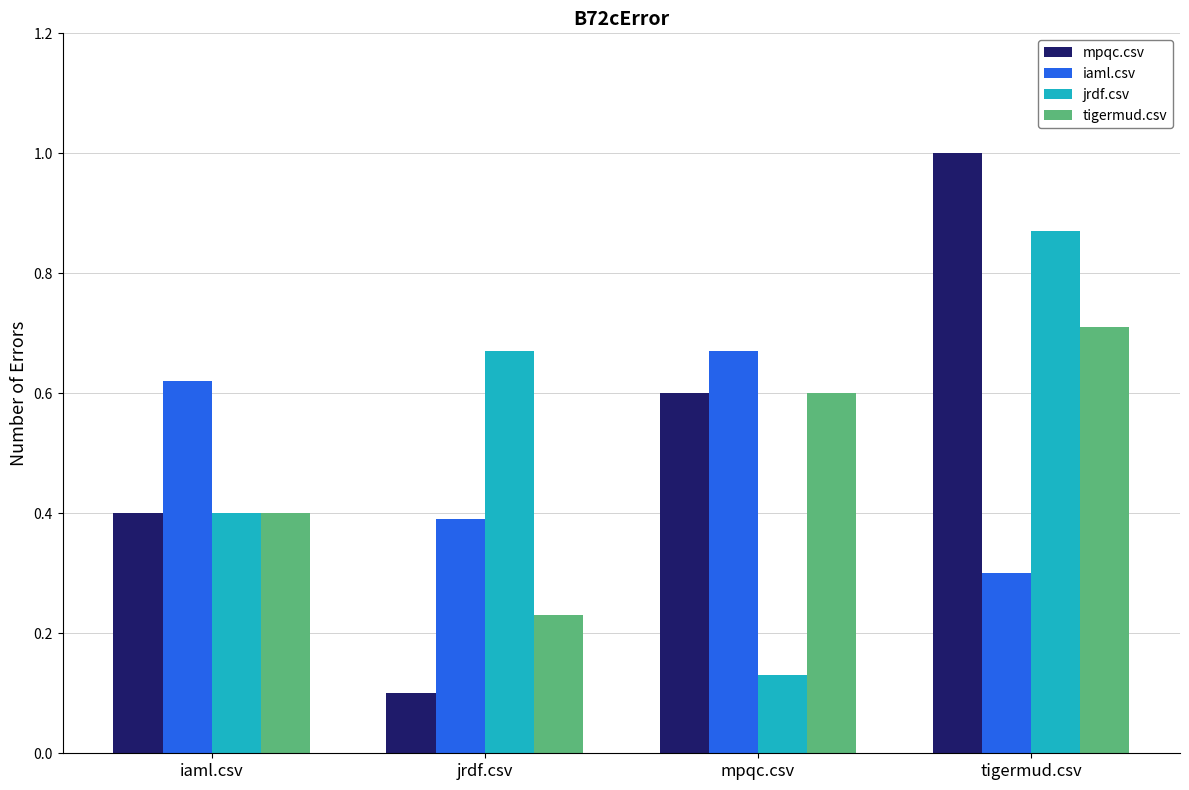

At how many categories does at least one series exceed 0?

4